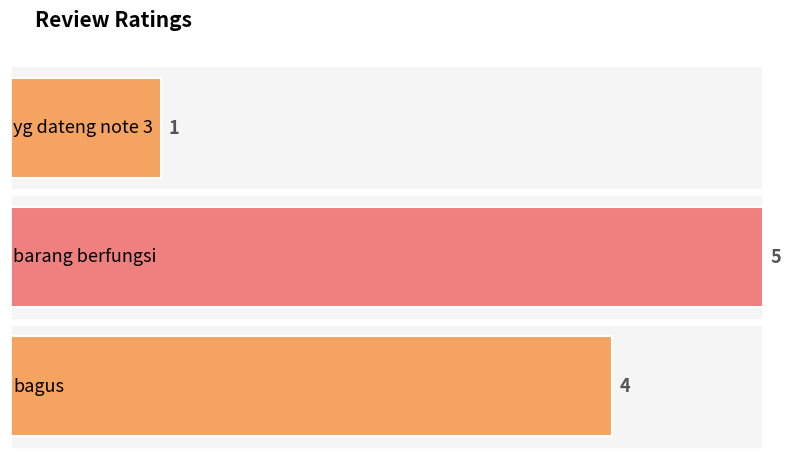

Approximately how many times larger is the value at barang berfungsi compared to bagus?

1.2